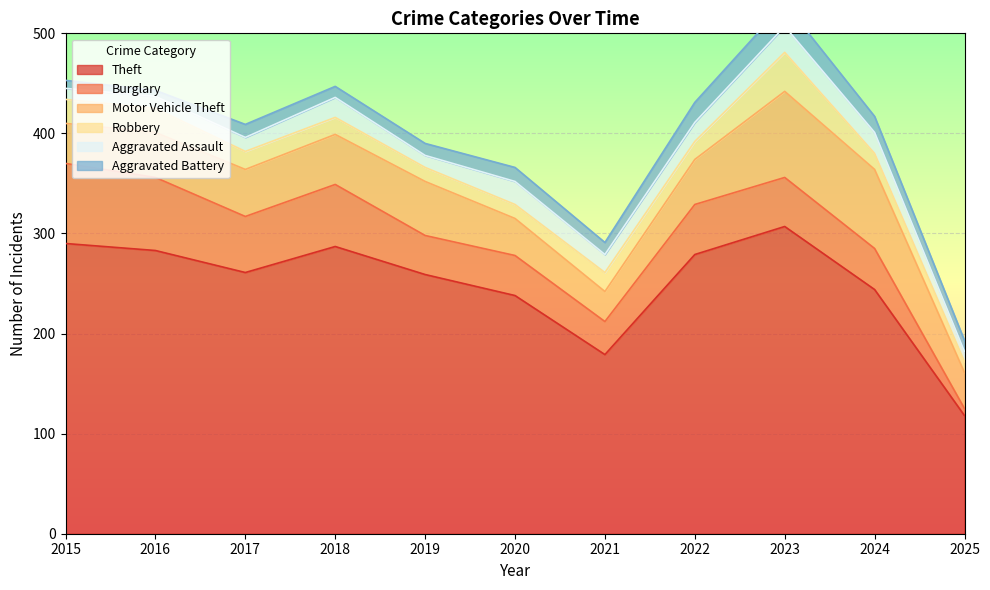

Which series has the largest range (max minus min)?

Theft